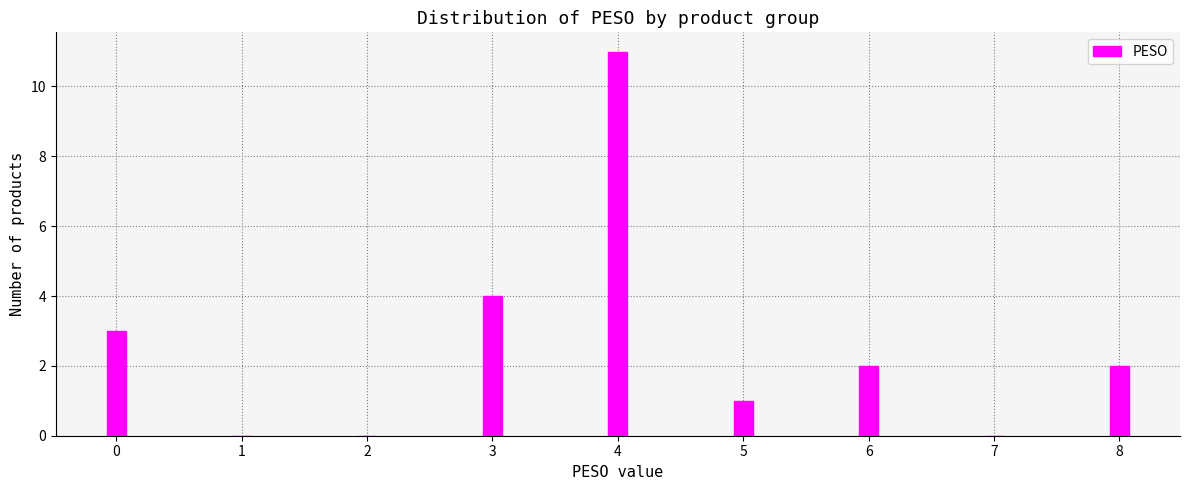

Reading left to right, list all the values displayed in this chart.

0=3	1=0	2=0	3=4	4=11	5=1	6=2	7=0	8=2